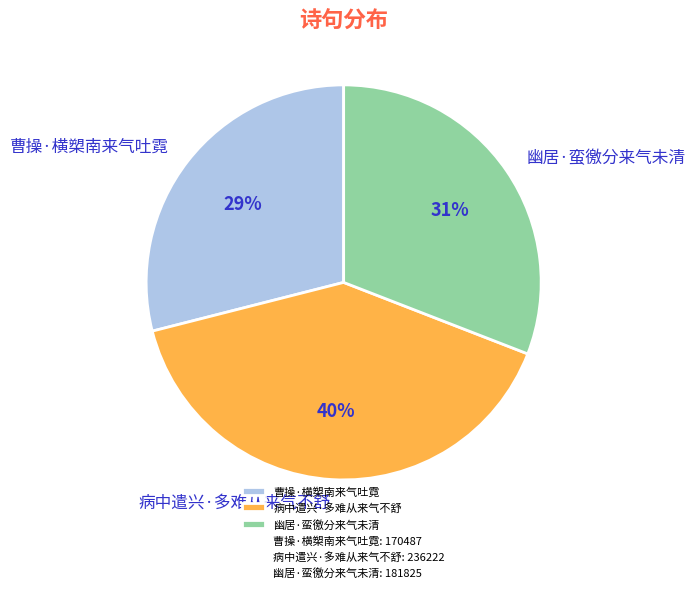

To the nearest percent, what is the difference between the largest and smallest slice percentages?

11%